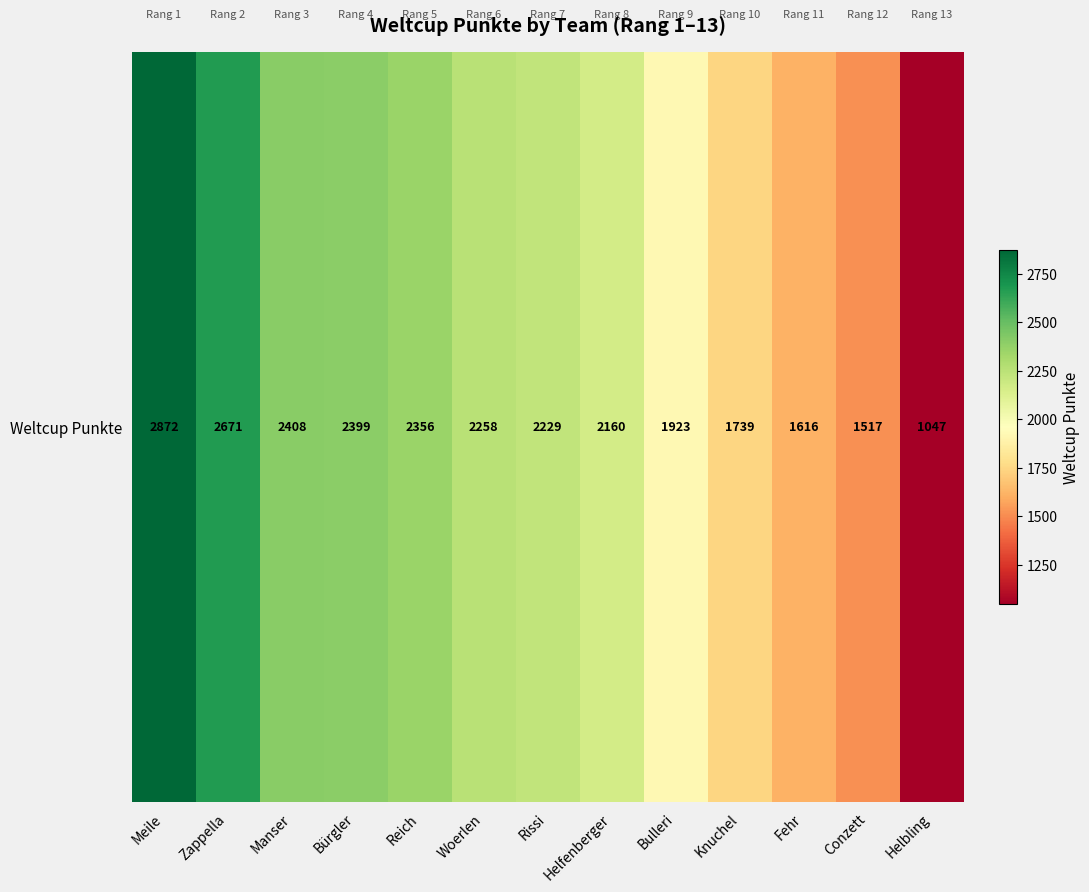

How many categories are shown in the chart?

13